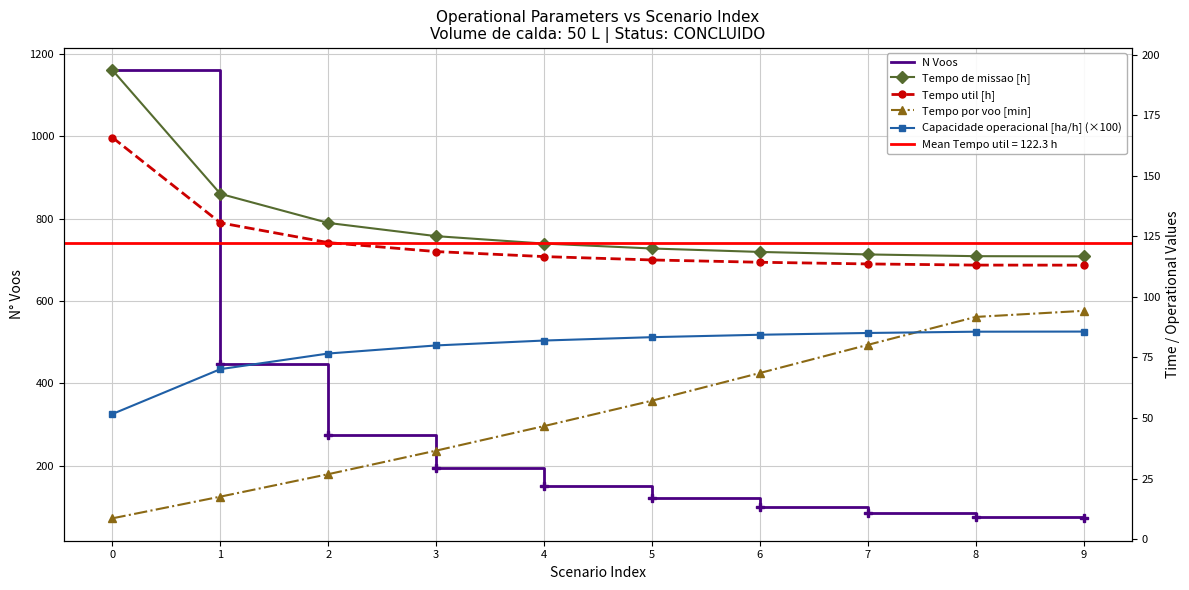

What are all the series names shown in the legend?

N Voos, Tempo de missao [h], Tempo util [h], Tempo por voo [min], Capacidade operacional [ha/h] (×100)